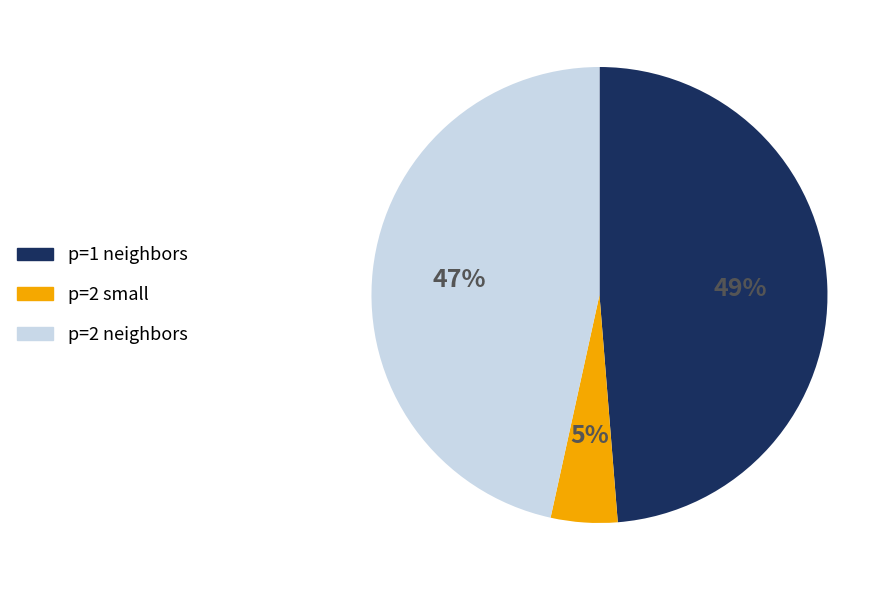

Count the number of slices in the pie.

3